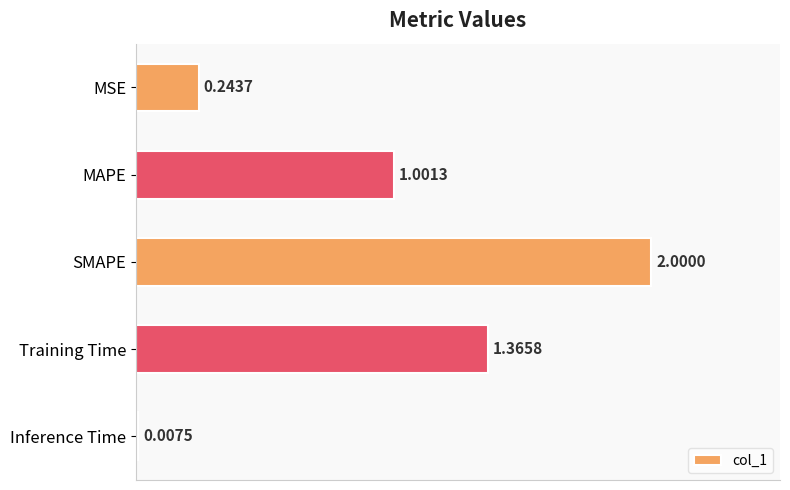

What is the average value?

0.9